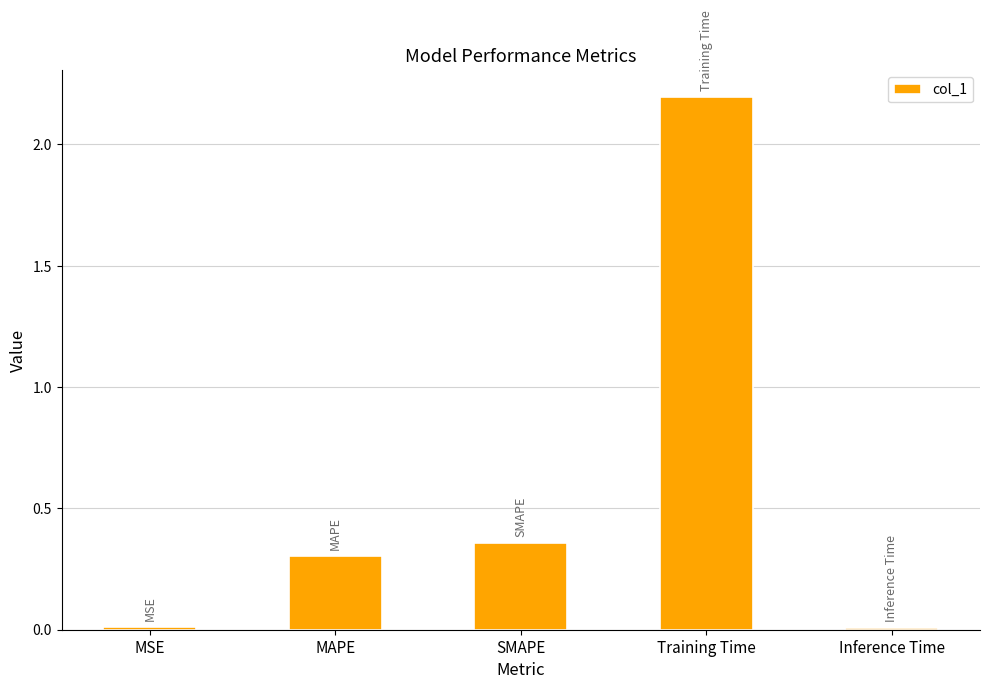

The value at Inference Time is 0.0. True or false?

True